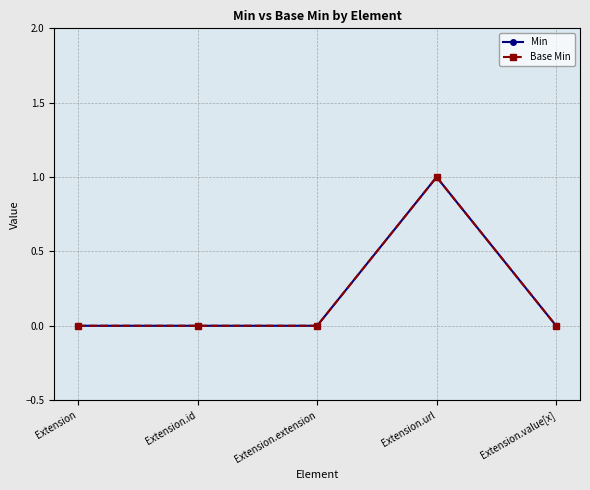

Is this an area chart (filled region under the line)?

No